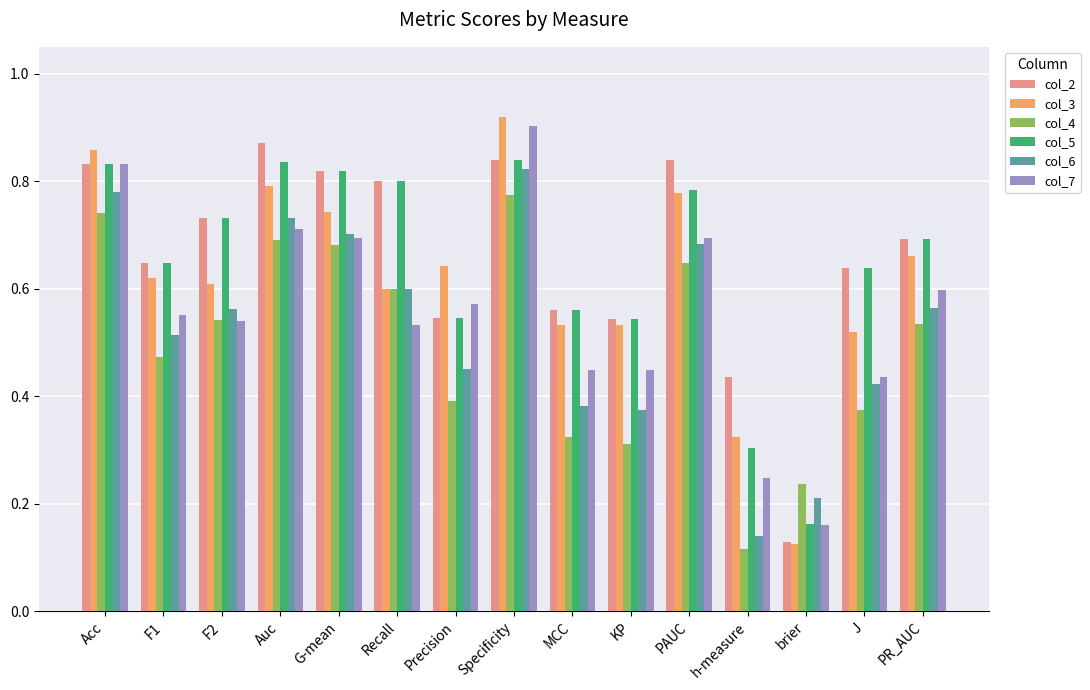

At which label is col_7 closest to 0?

brier